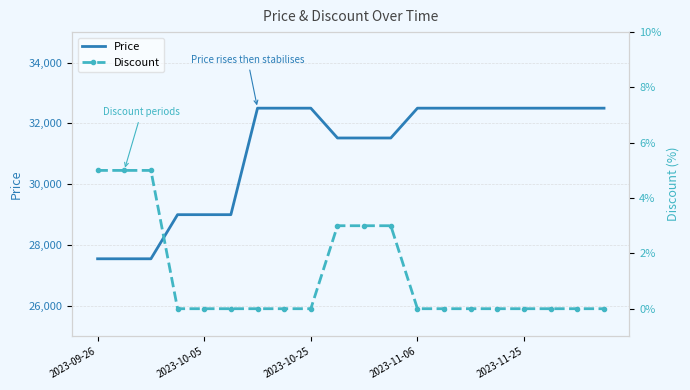

What is the highest value of the Price series?

32500